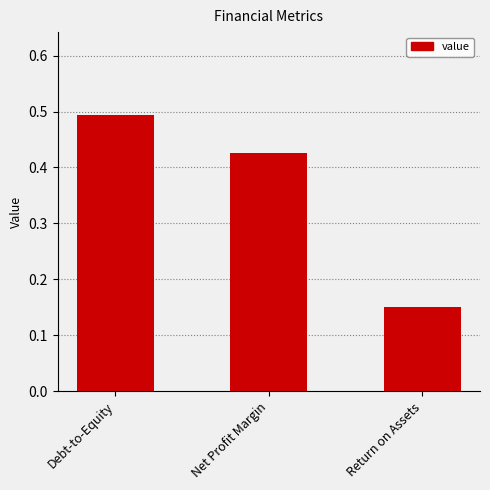

Are the bars grouped side by side (vs. stacked)?

No